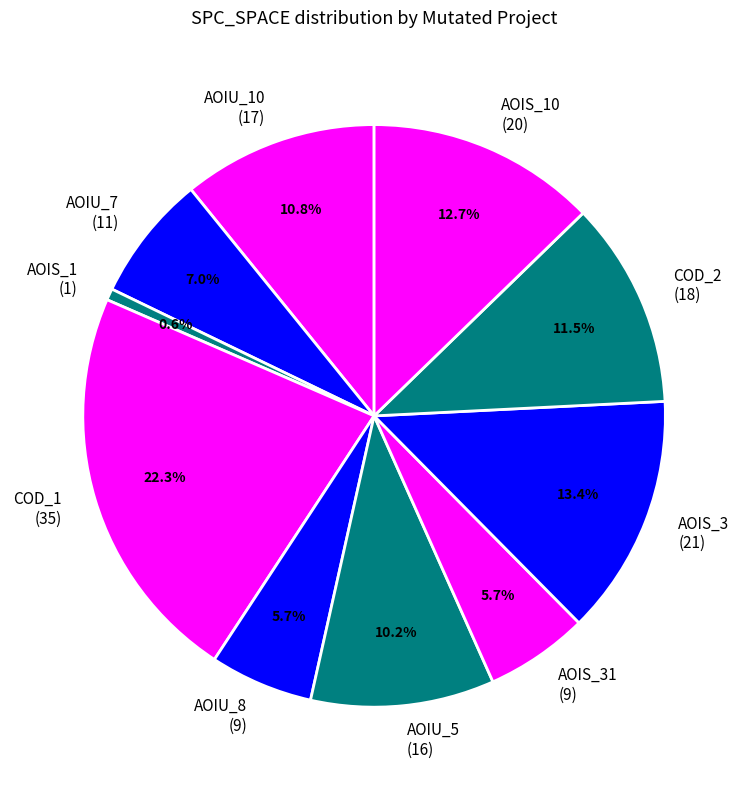

Which slice is the smallest?

AOIS_1 (1)